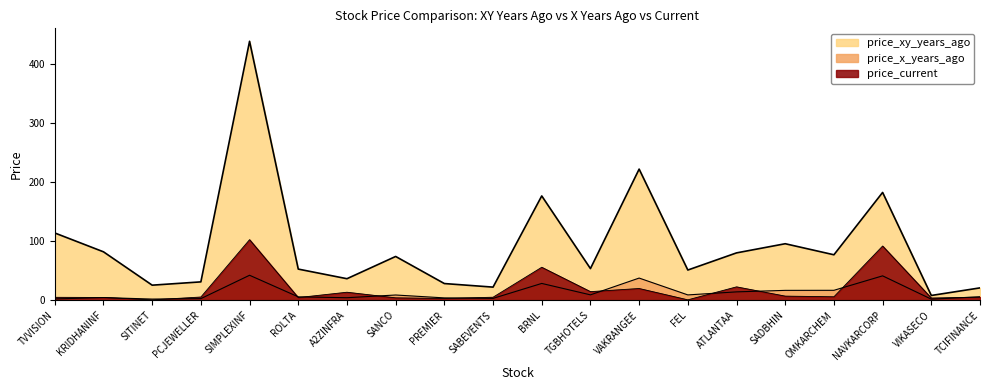

Which label corresponds to the largest value in the chart?

SIMPLEXINF